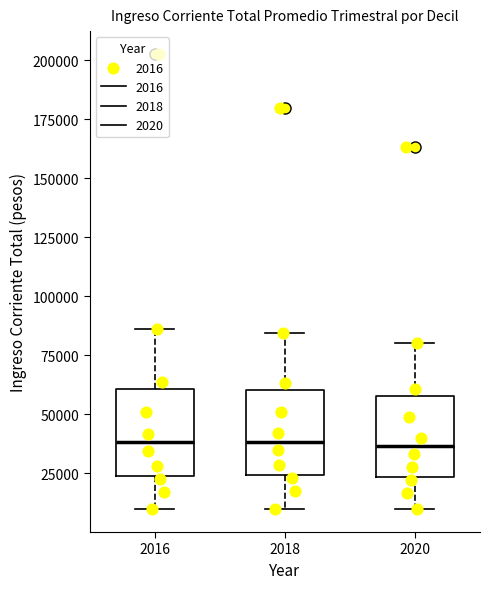

Reading left to right, read every box against the y-axis: the position of its median line, the range the box covers, and the ends of its whiskers. The values are not printed on the chart, so give them approximately, as read against the axis.

2016: median 40000, box 25000 to 60000, whiskers 10000 to 85000
2018: median 40000, box 25000 to 60000, whiskers 10000 to 85000
2020: median 35000, box 25000 to 60000, whiskers 10000 to 80000